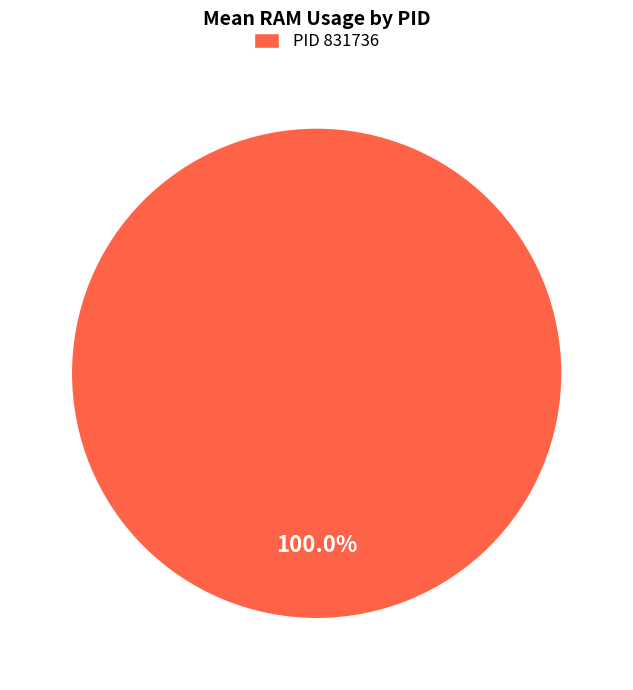

Which category accounts for the majority?

PID 831736